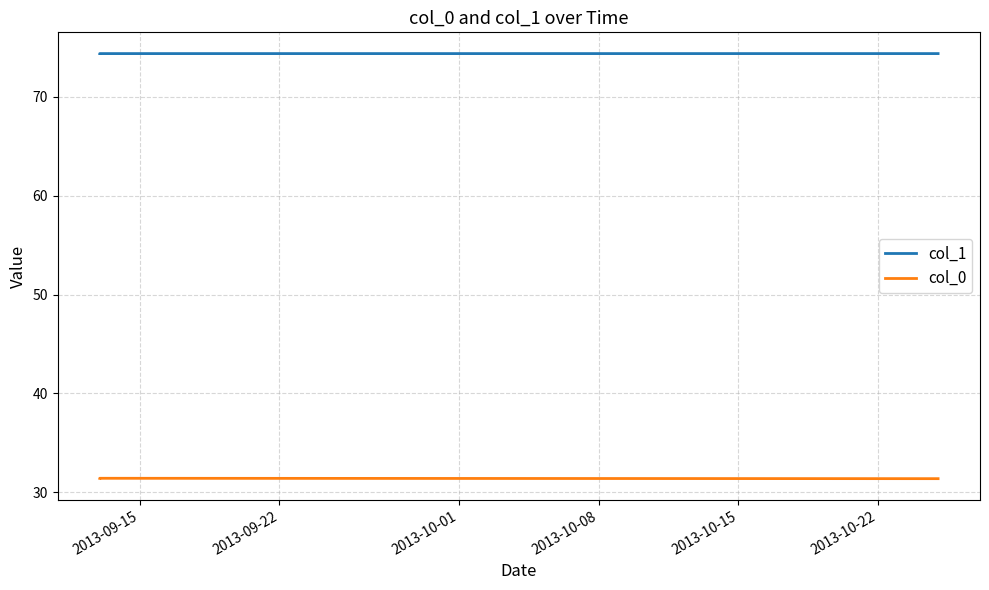

Is the value of col_0 at 2013-09-22 greater than the value of col_1 at 2013-10-08?

No